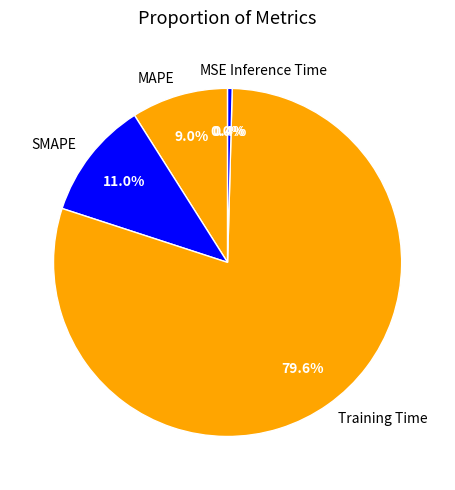

To the nearest percent, what is the difference between the largest and smallest slice percentages?

80%